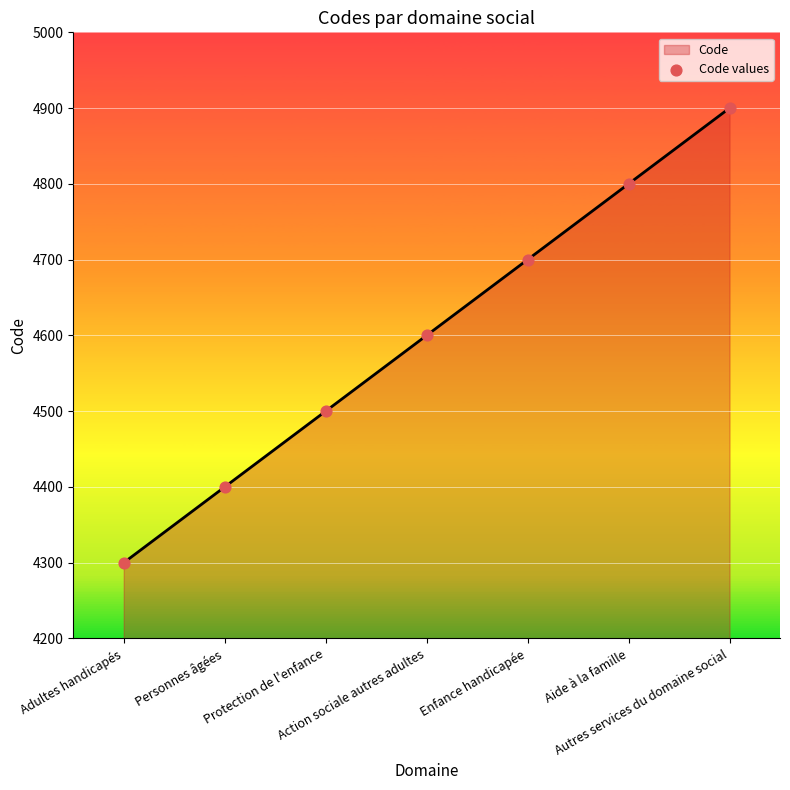

What is the maximum value shown in the chart?

4900